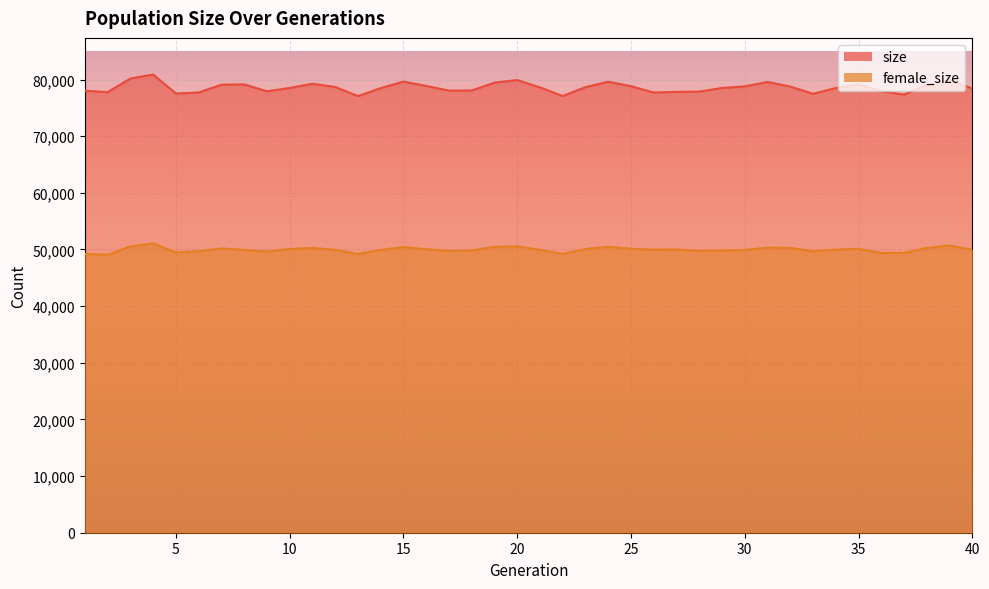

What is the difference between the highest and lowest values at 11?

28983